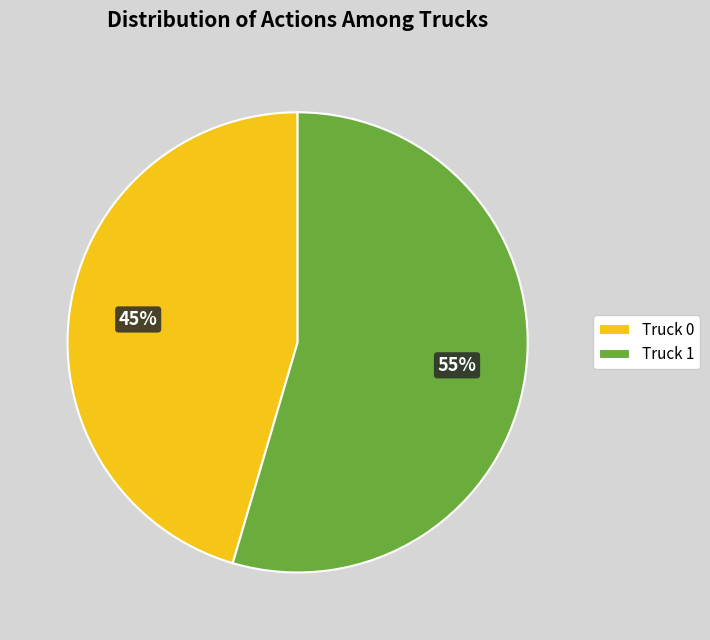

Is it true that Truck 0 is 40% of the pie?

False